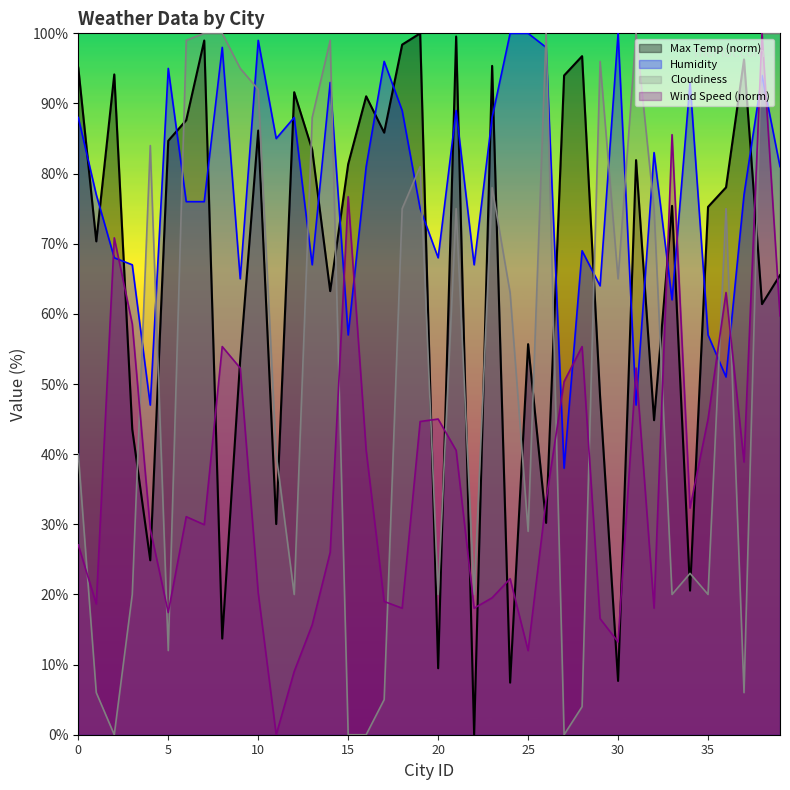

Between which two adjacent categories do Max Temp and Cloudiness first intersect?

3 and 4